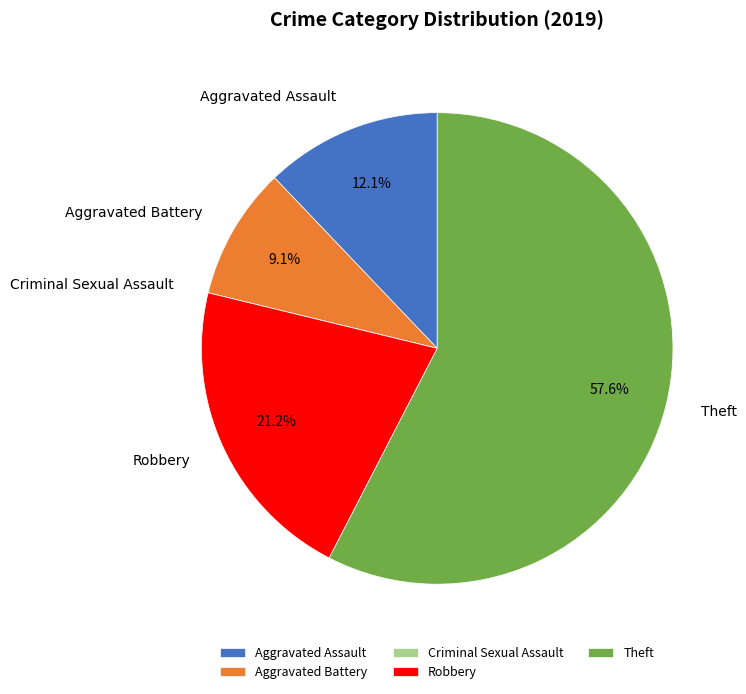

Between Aggravated Battery and Robbery, which is larger?

Robbery